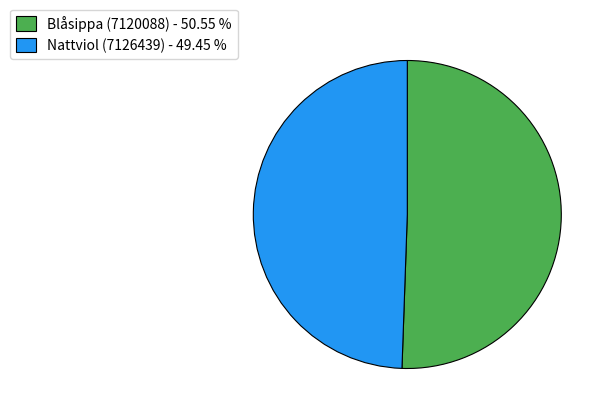

Which has a higher value, Nattviol (7126439) - 49.45 % or Blåsippa (7120088) - 50.55 %?

Blåsippa (7120088) - 50.55 %